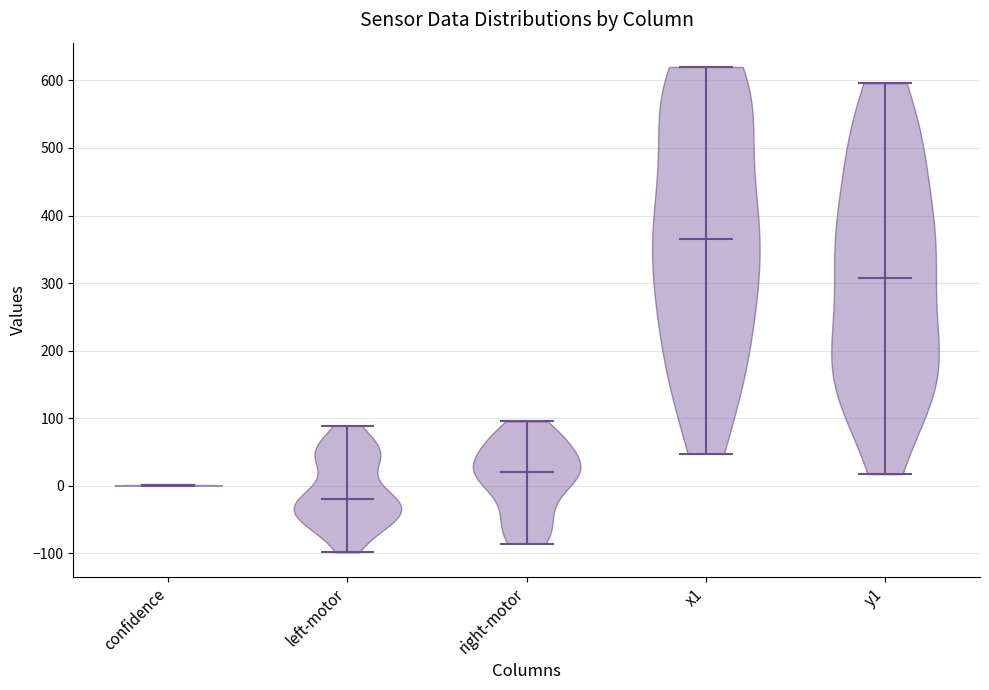

Reading left to right, read every violin against the y-axis: where its median line is, and the lowest and highest points it reaches. The values are not printed on the chart, so give them approximately, as read against the axis.

confidence: median line 0, lowest point 0, highest point 0
left-motor: median line -20, lowest point -100, highest point 90
right-motor: median line 20, lowest point -90, highest point 100
x1: median line 370, lowest point 50, highest point 620
y1: median line 310, lowest point 20, highest point 600